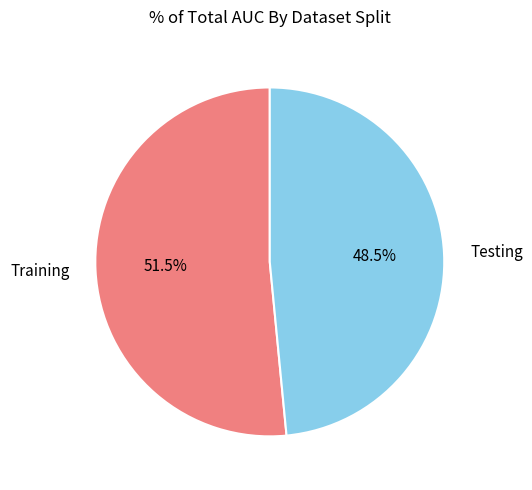

Between Training and Testing, which is larger?

Training